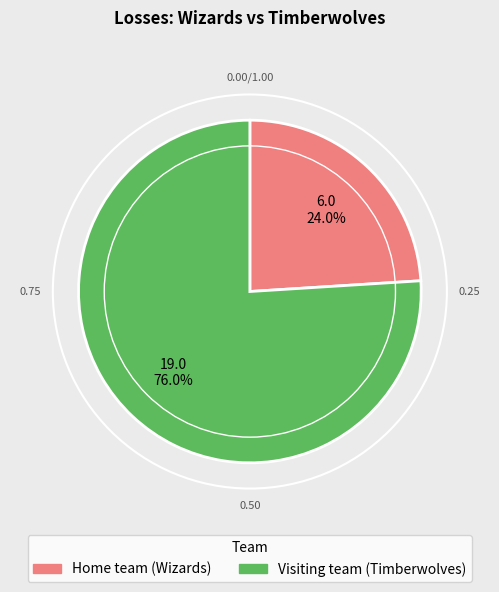

The Home team (Wizards) slice represents 24% of the pie. True or false?

True